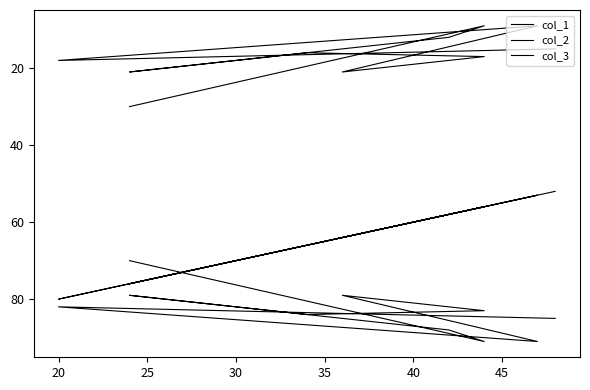

True or false: col_3 has more than 0 interior local peaks.

True